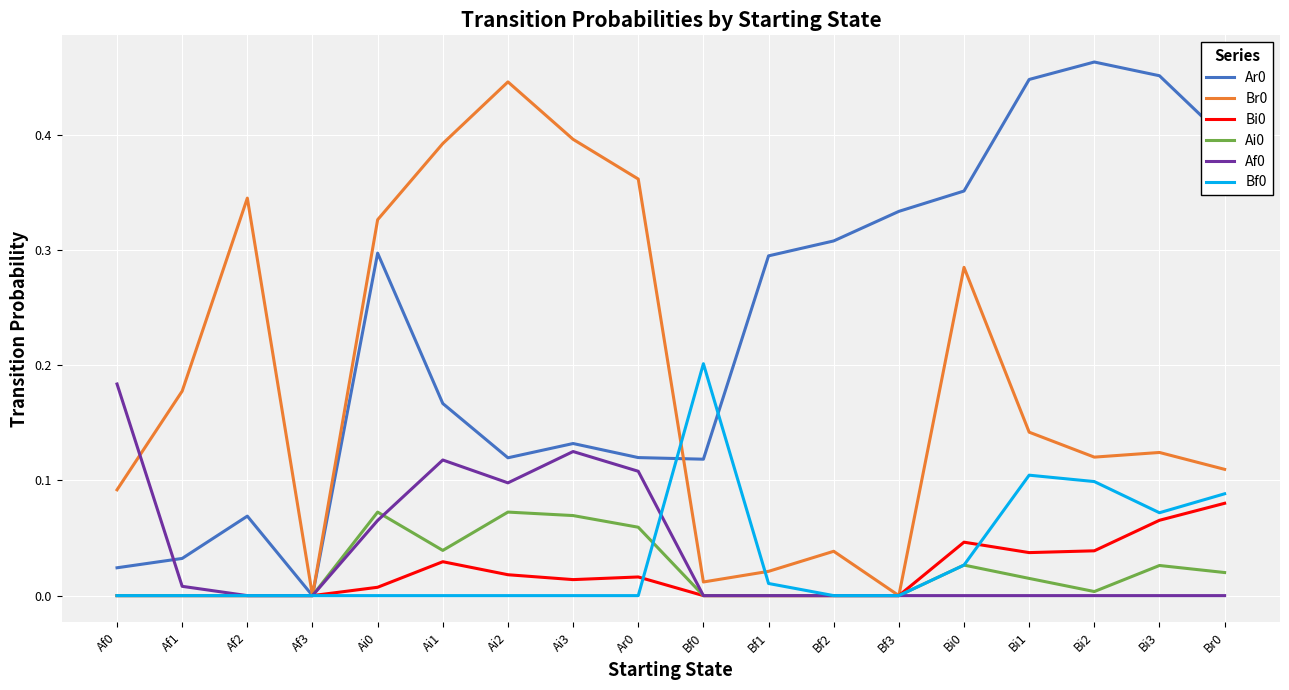

What position from the left is Bf2?

12